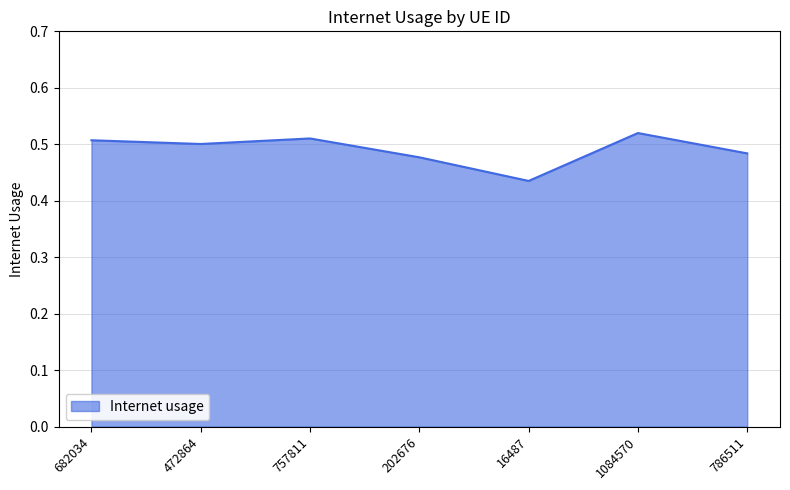

True or false: the data shows 0.2 at 682034.

False